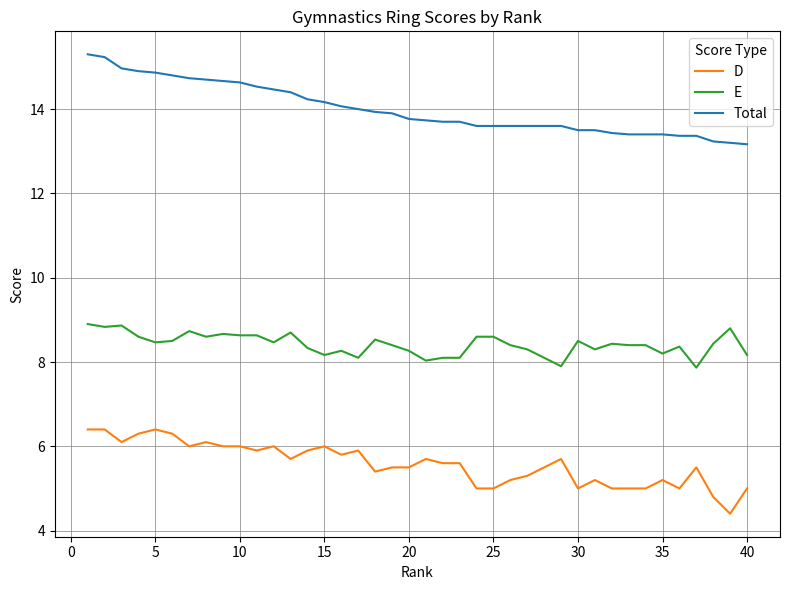

What is the minimum value for D?

4.4